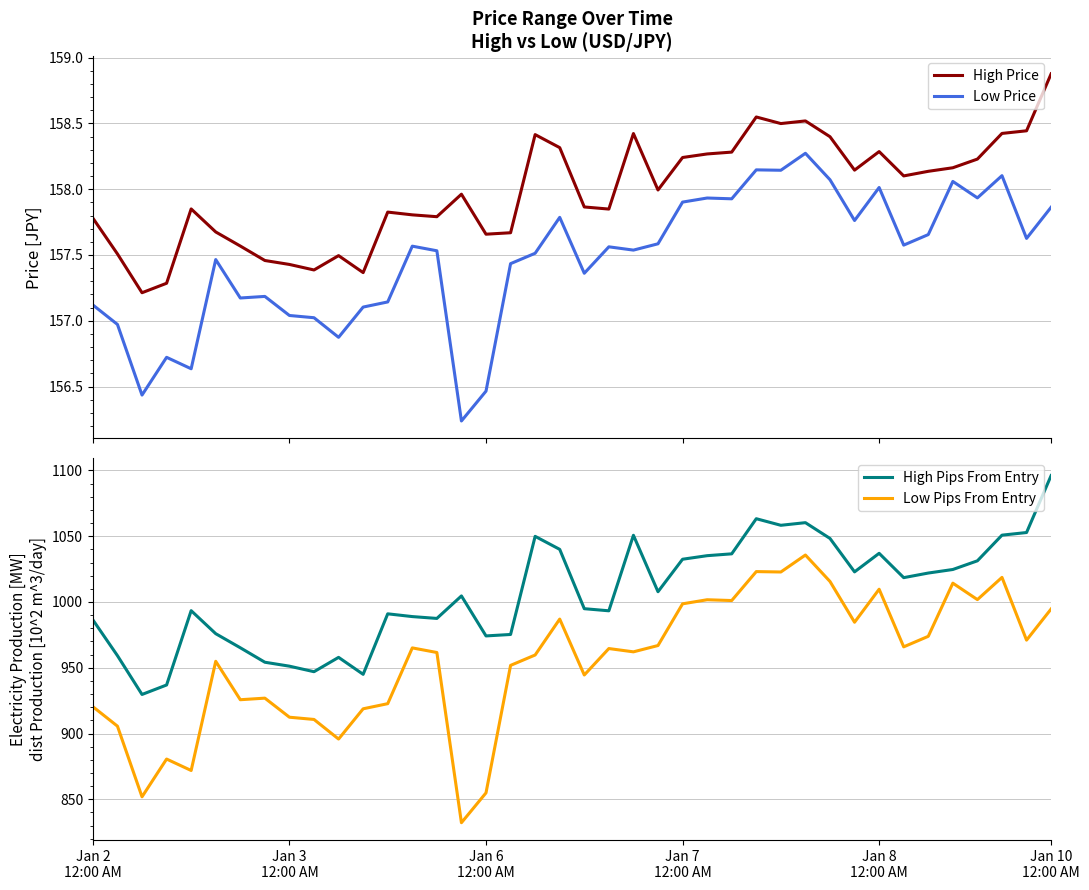

True or false: High Pips From Entry and High Price cross at least once.

False